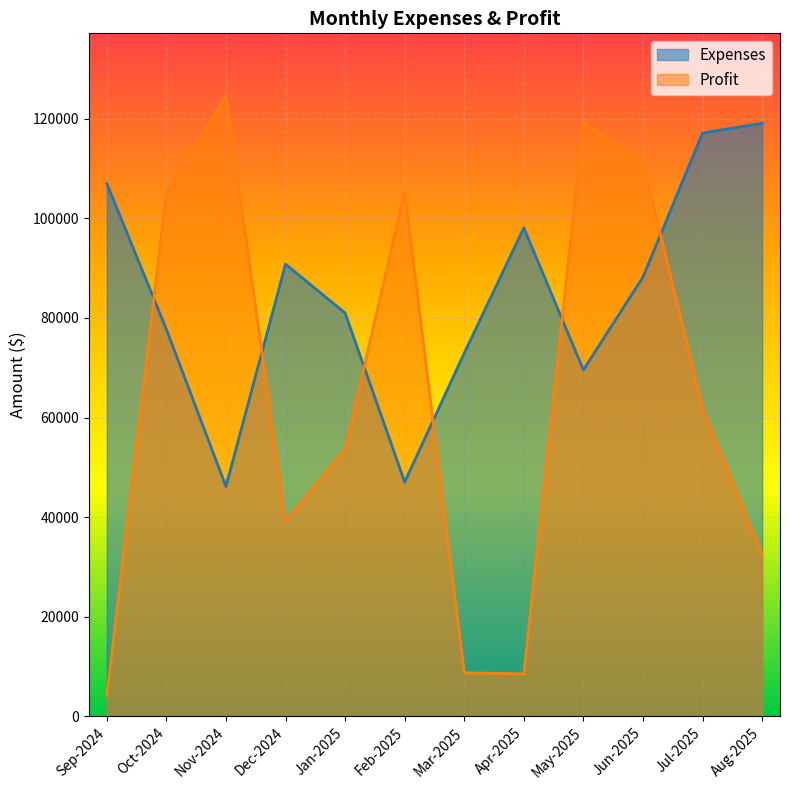

What is the difference between the second highest and second lowest values in the Expenses series?

70069